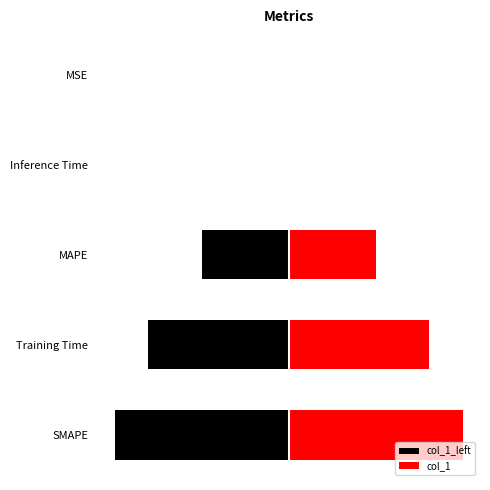

How many data points does each series have?

5